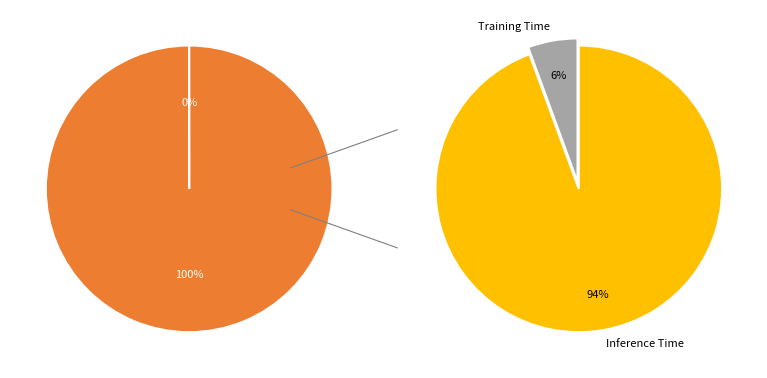

True or false: Training Time accounts for 13% of the total.

False